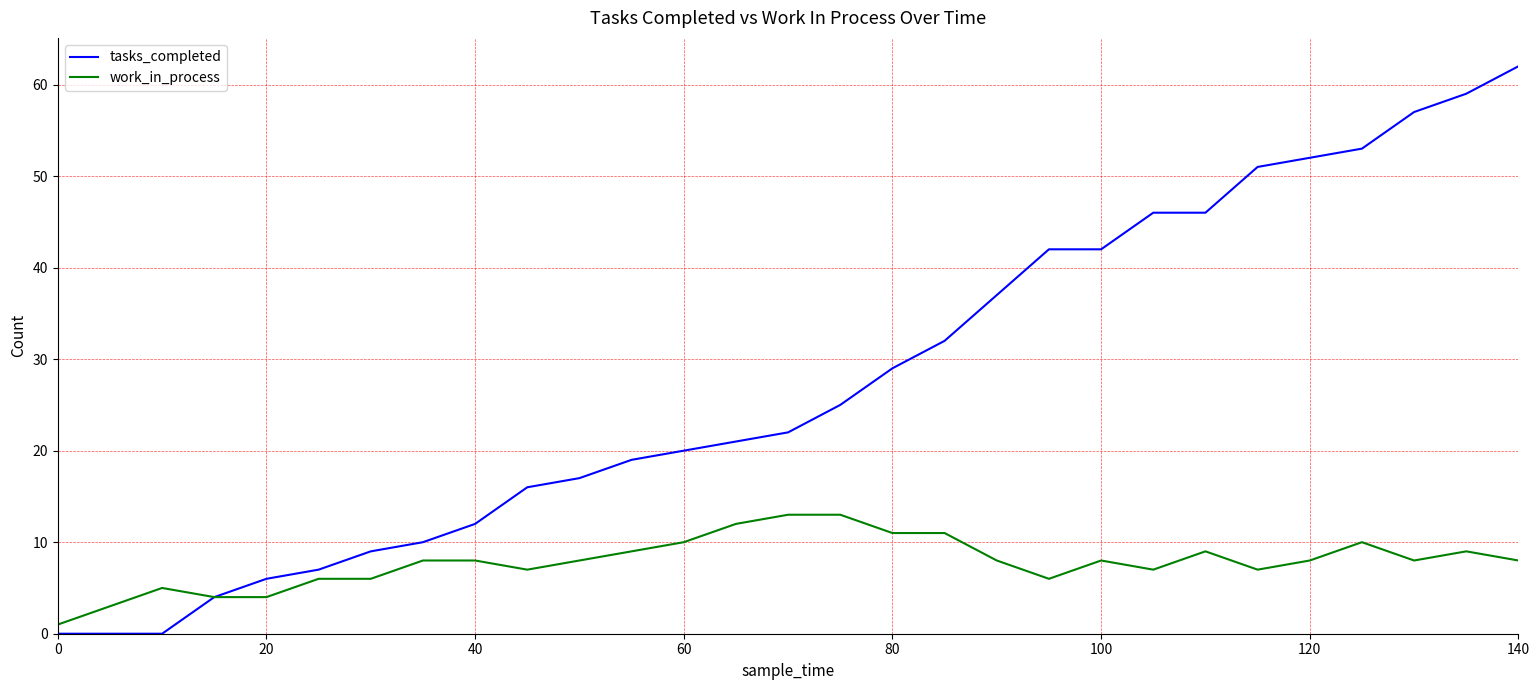

Rank the series by their maximum value, from highest to lowest.

tasks_completed, work_in_process